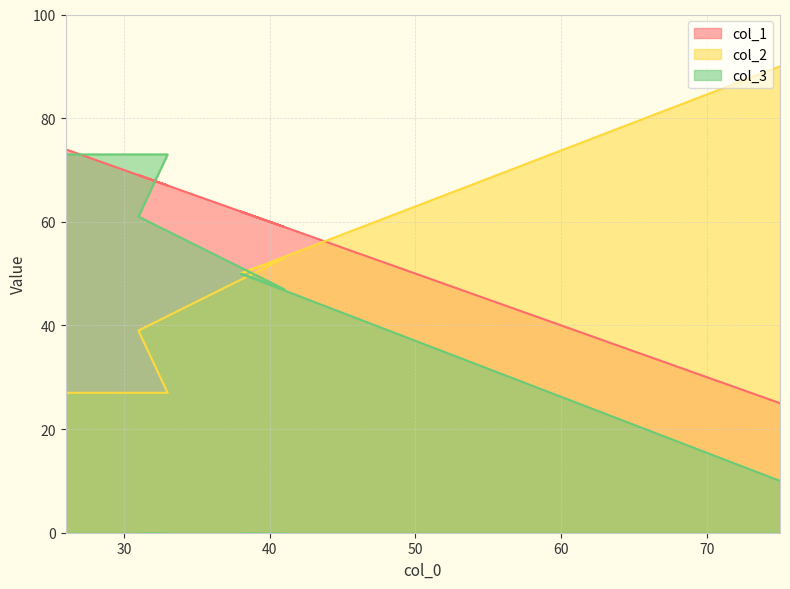

Reading left to right, what are all the values shown in this chart?

col_1: 74	67	69	59	62	25
col_2: 27	27	39	53	50	90
col_3: 73	73	61	47	50	10